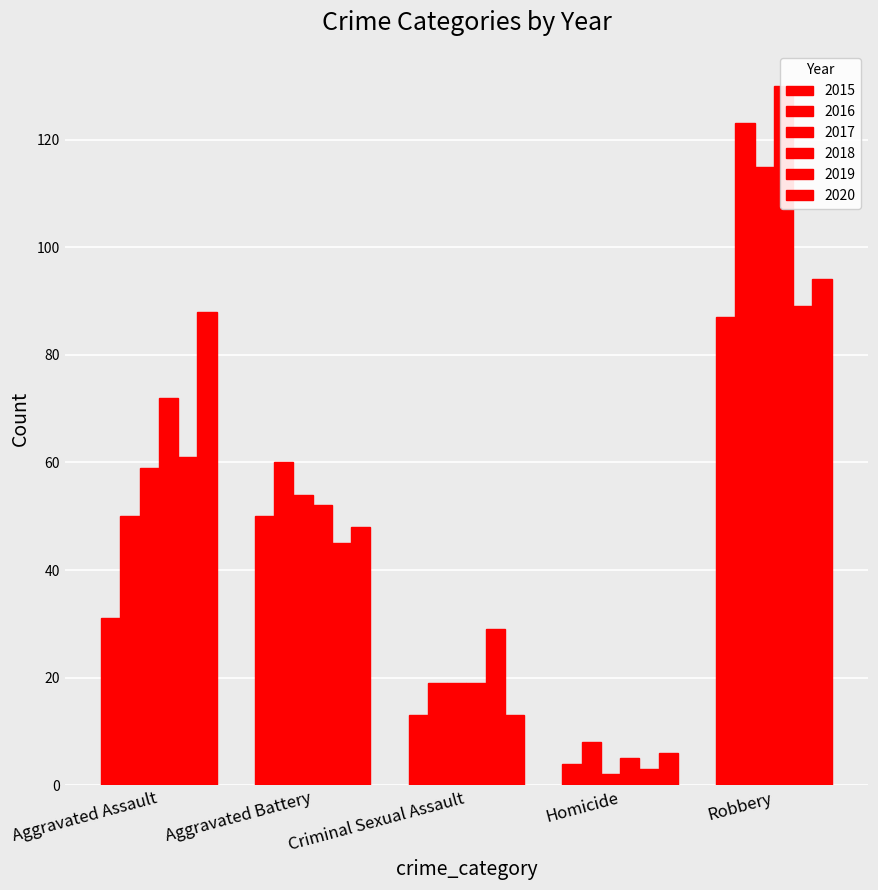

Which label corresponds to the smallest value in the chart?

Homicide